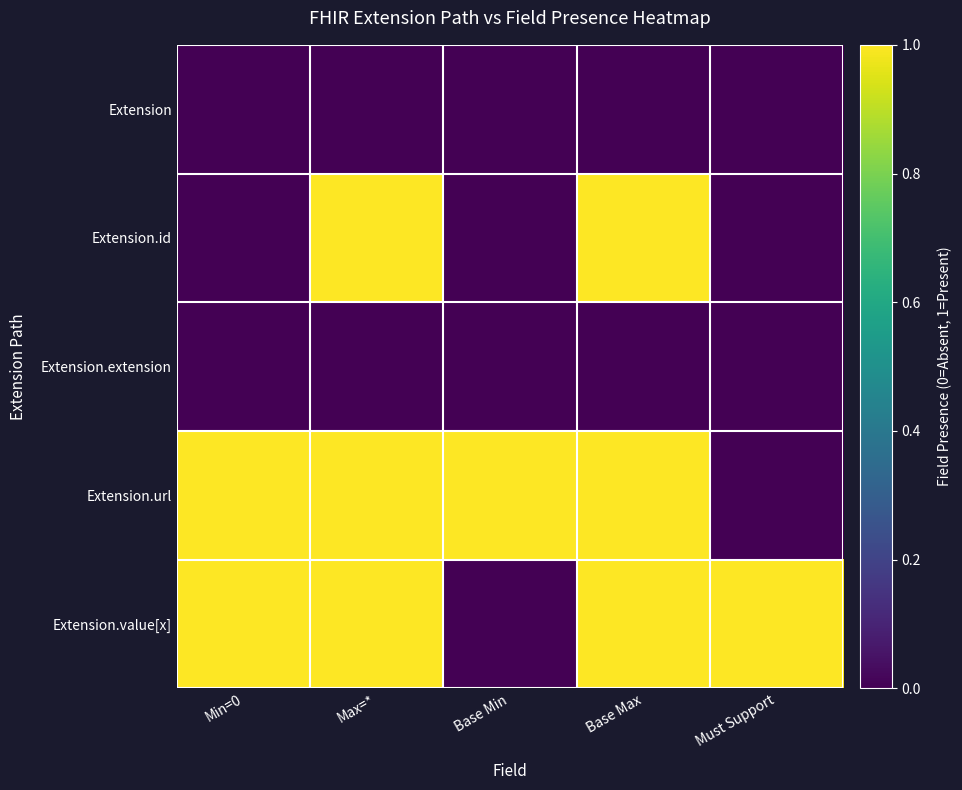

Rank the series by their maximum value, from highest to lowest.

Extension.id, Extension.url, Extension.value[x], Extension, Extension.extension